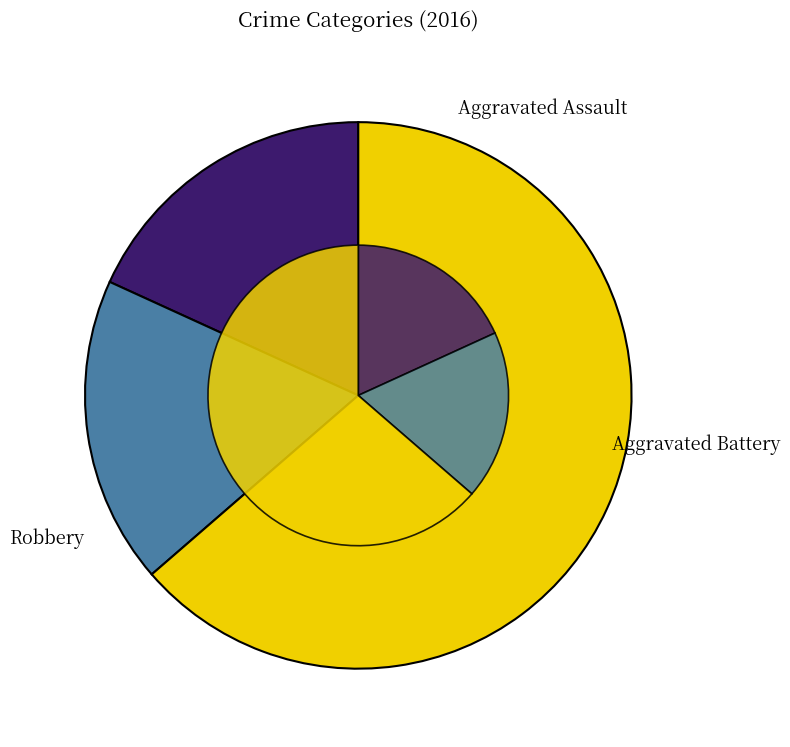

To the nearest percent, what is the average slice percentage?

33%